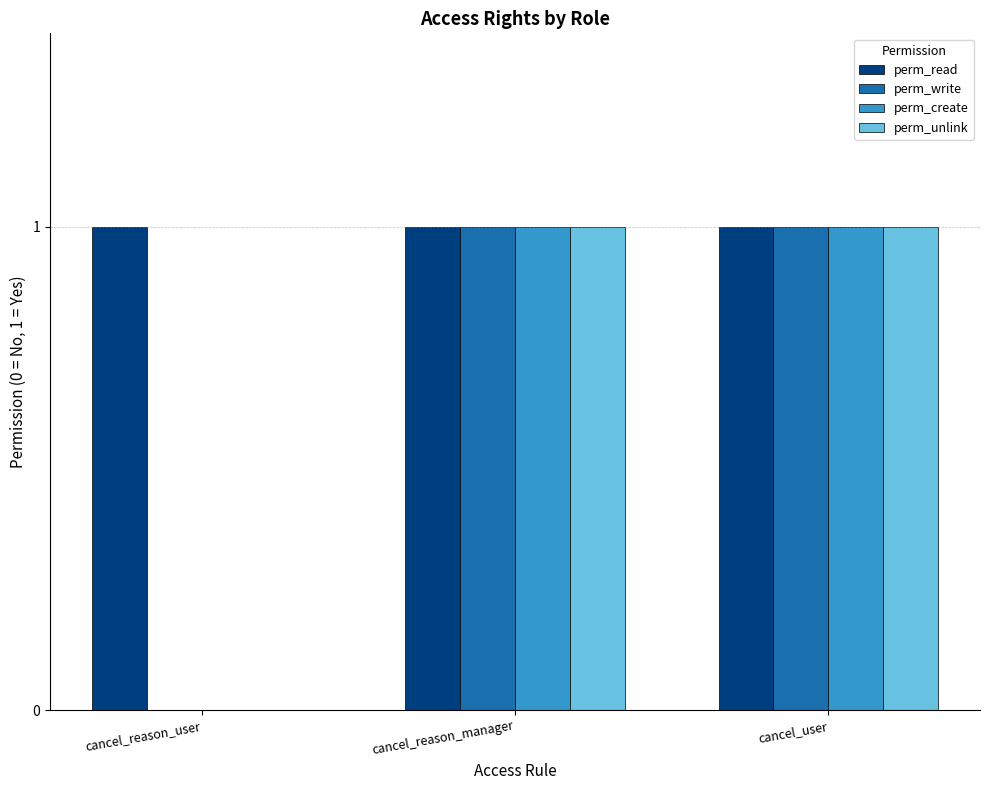

Does the chart contain stacked bars?

No